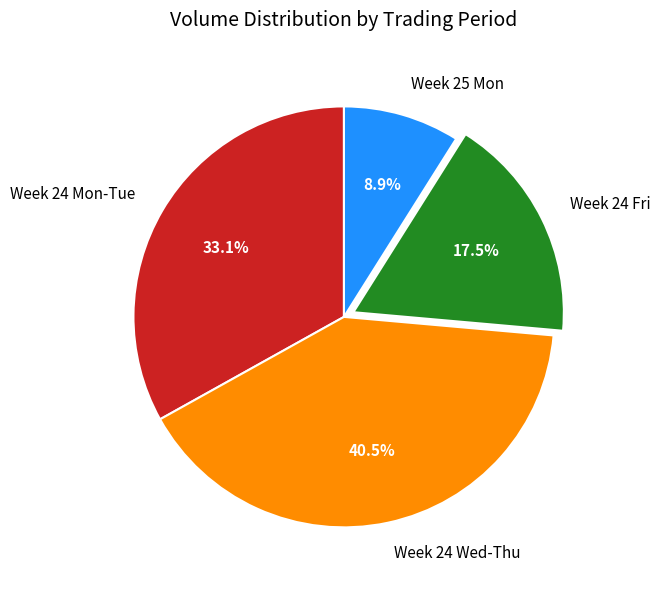

Is there any slice that represents more than half of the pie?

No